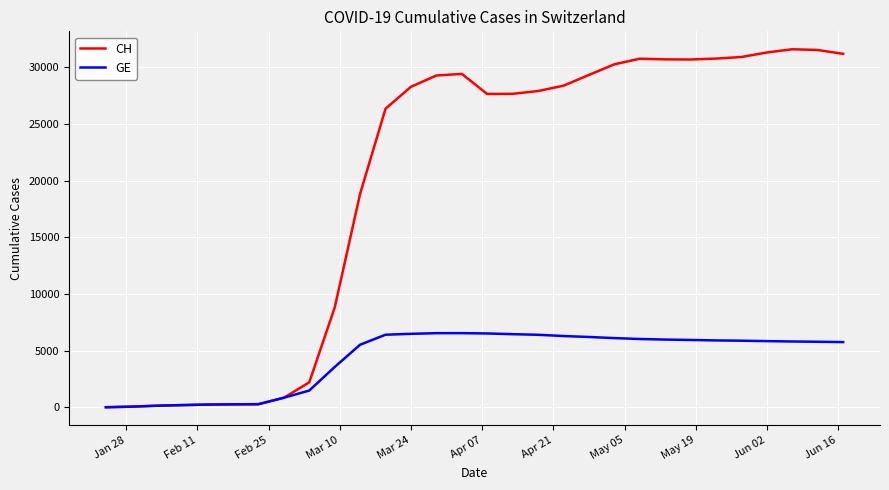

List the series in order of their overall mean, lowest first.

GE, CH